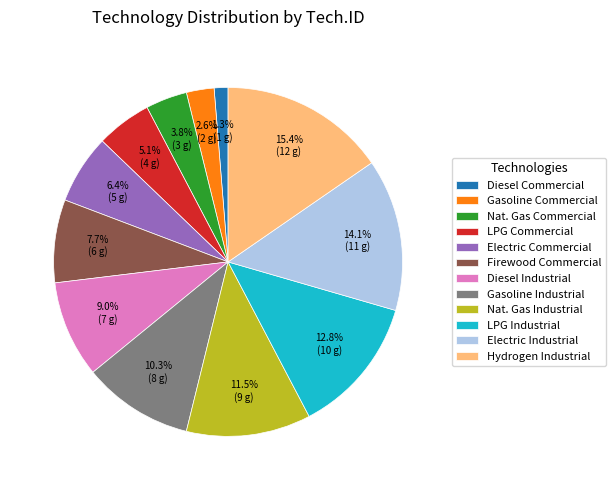

Is Electric Commercial the majority of the pie?

No